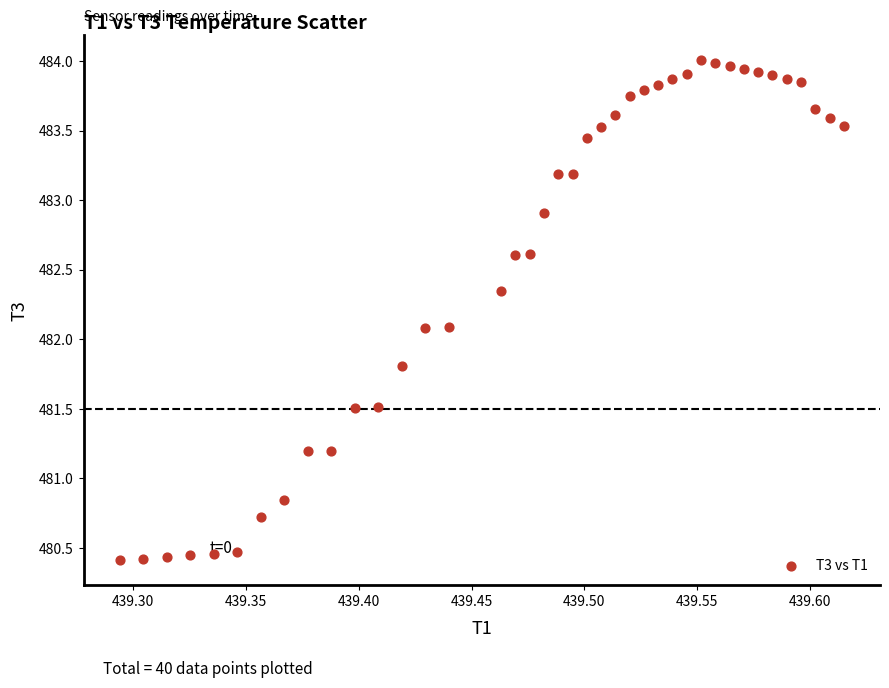

What is the range of Y values (max minus min)?

3.6